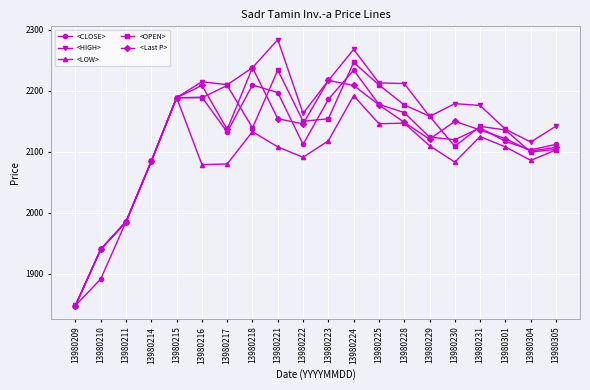

After their last crossing, which series has the higher values: <Last P> or <LOW>?

<Last P>